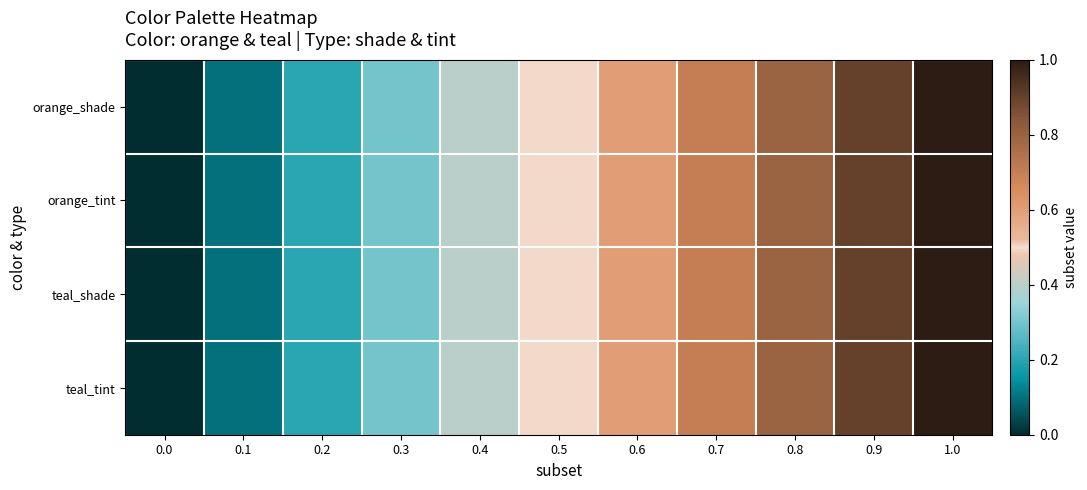

Which category has the highest value across all series?

1.0